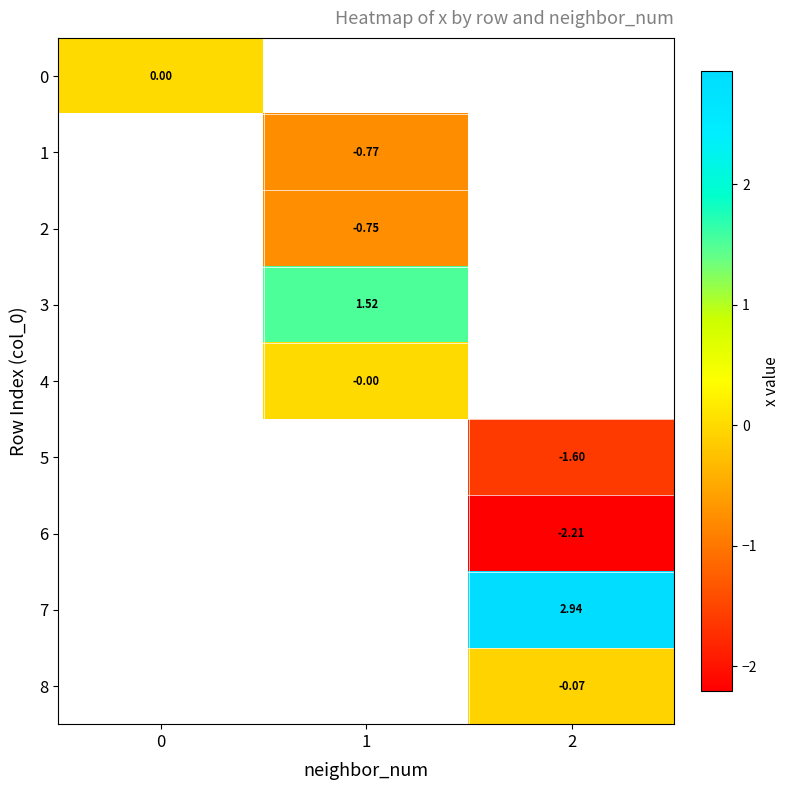

At which category does the chart reach its peak across all series?

2